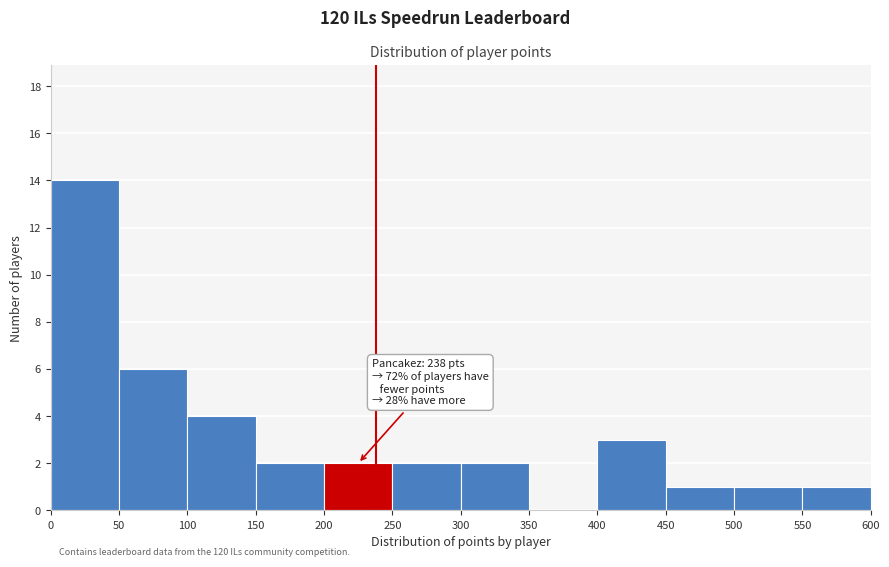

Which range on the x-axis has the tallest bar?

0 to 50